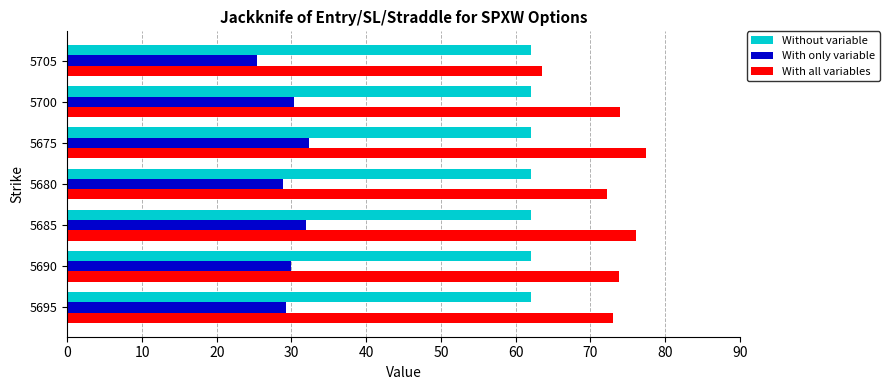

Is the value of With only variable at 5685 greater than the value of Without variable at 5690?

No